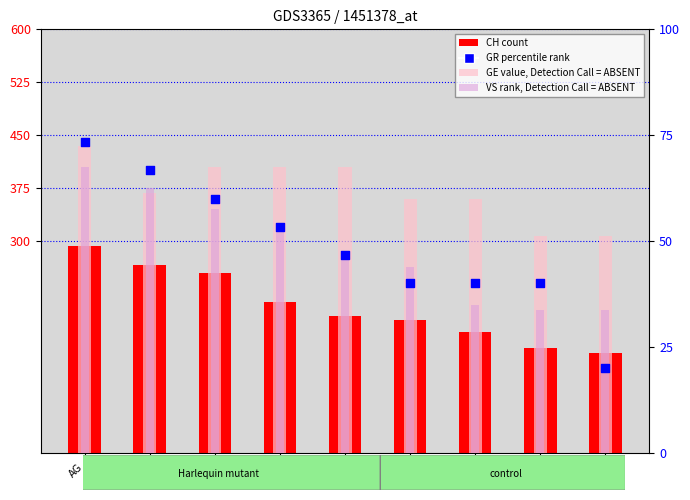

What is the total value across all series at BL?

440.0